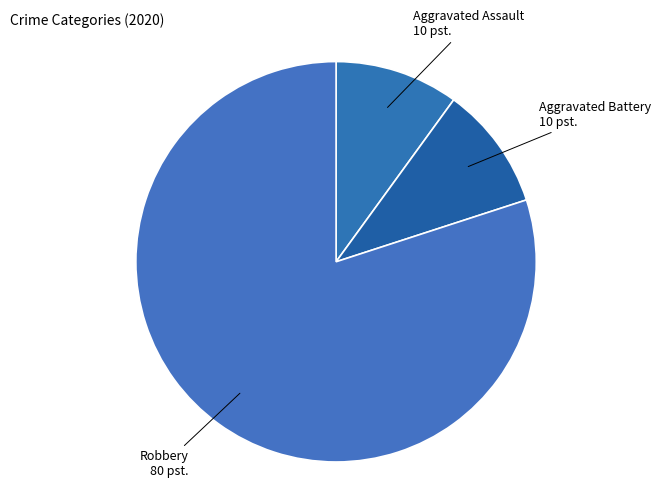

How many slices are in this pie chart?

3